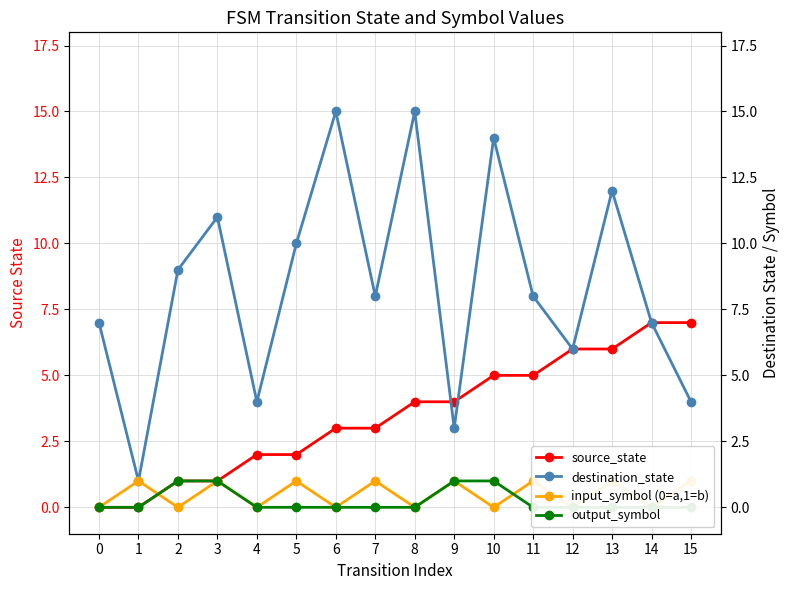

What is the value of the input_symbol (0=a,1=b) point at the 10th from the left?

1